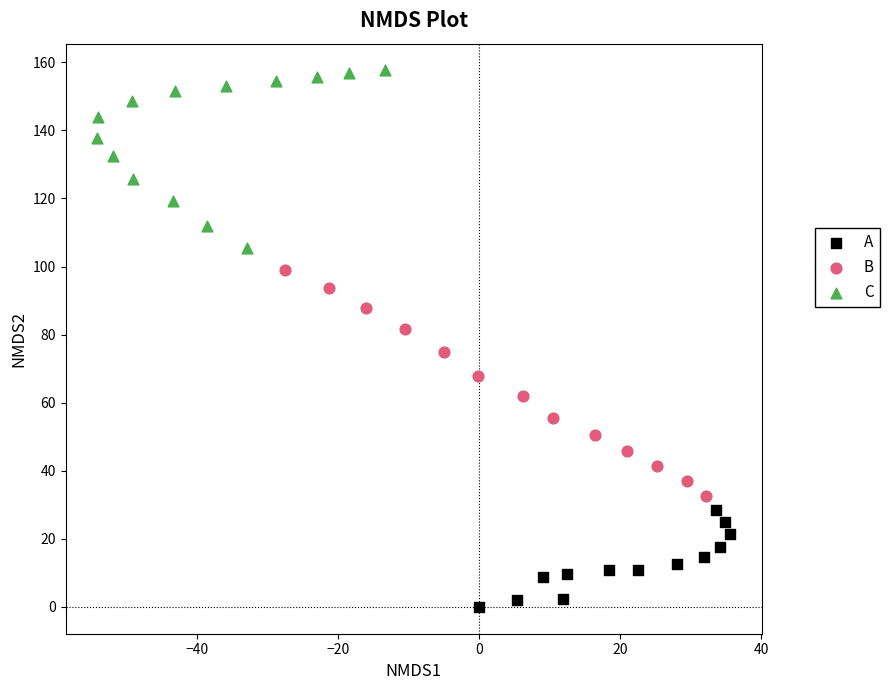

Which series contains the highest Y value?

C